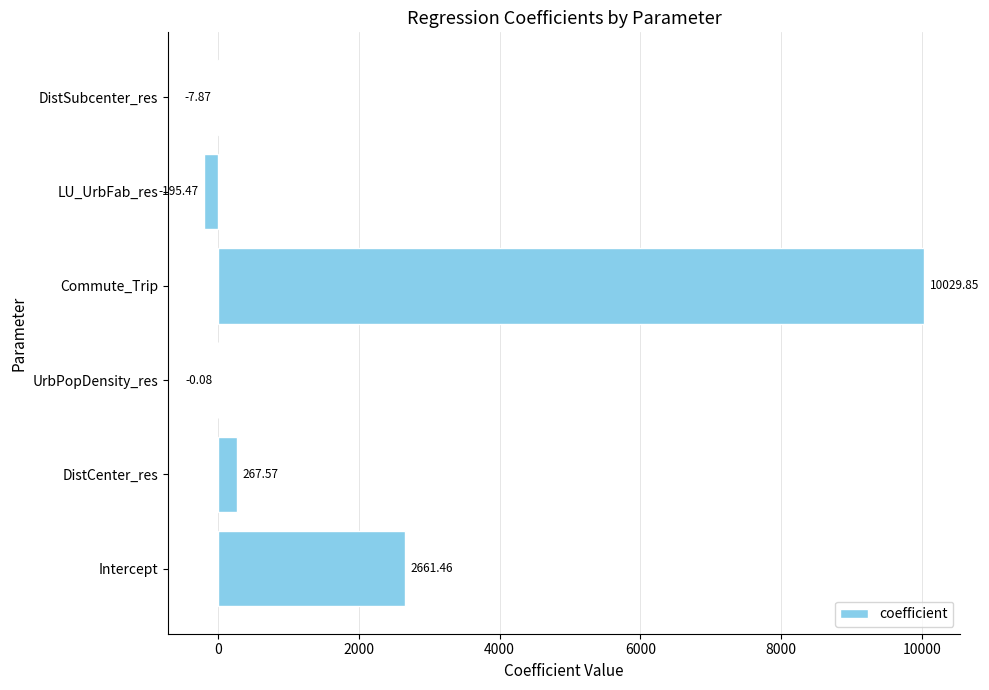

At which label is the value closest to 4917?

Intercept